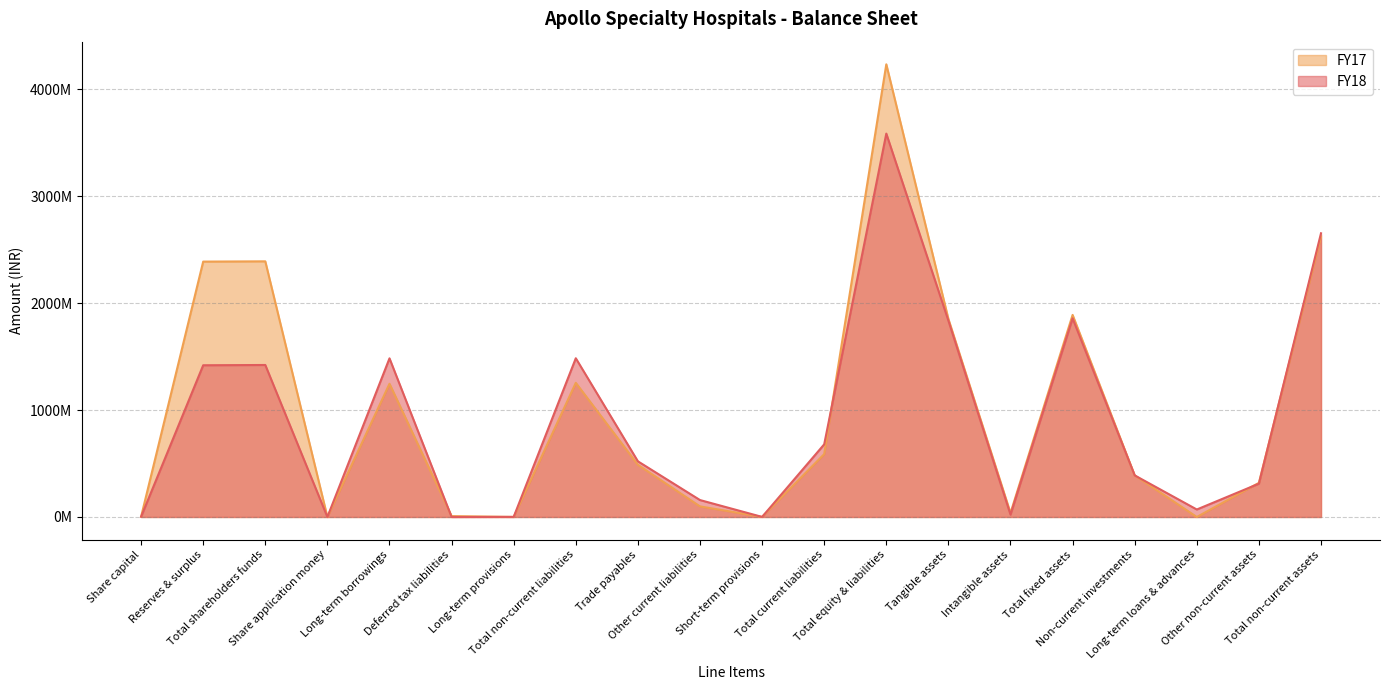

At which label does FY17 first exceed 487797834?

Reserves & surplus